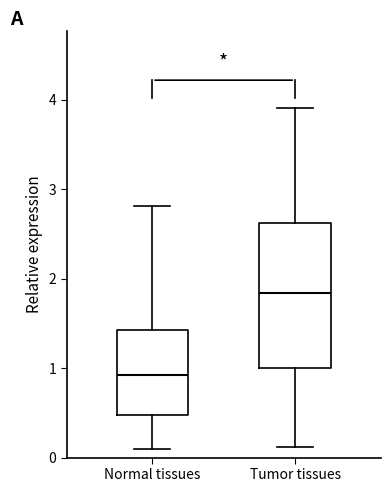

Reading left to right, transcribe this box plot: for each box, give where its median line is, the range the box spans, and where its two whiskers end, as read against the y-axis. The values are not printed on the chart, so give them approximately, as read against the axis.

Normal tissues: median 0.9, box 0.5 to 1.4, whiskers 0.1 to 2.8
Tumor tissues: median 1.8, box 1.0 to 2.6, whiskers 0.1 to 3.9